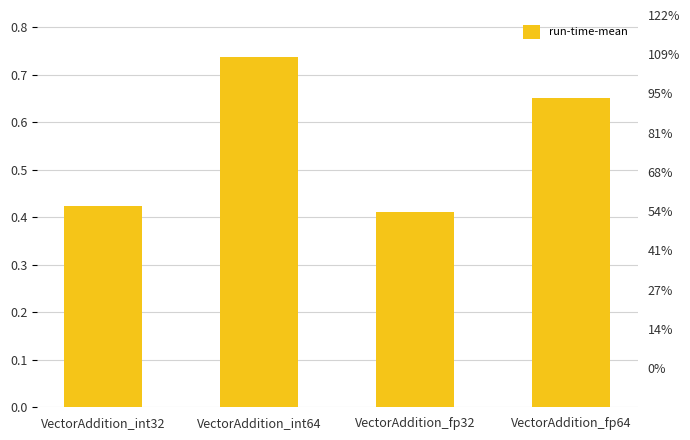

What is the change in value from VectorAddition_fp32 to VectorAddition_fp64?

+0.2